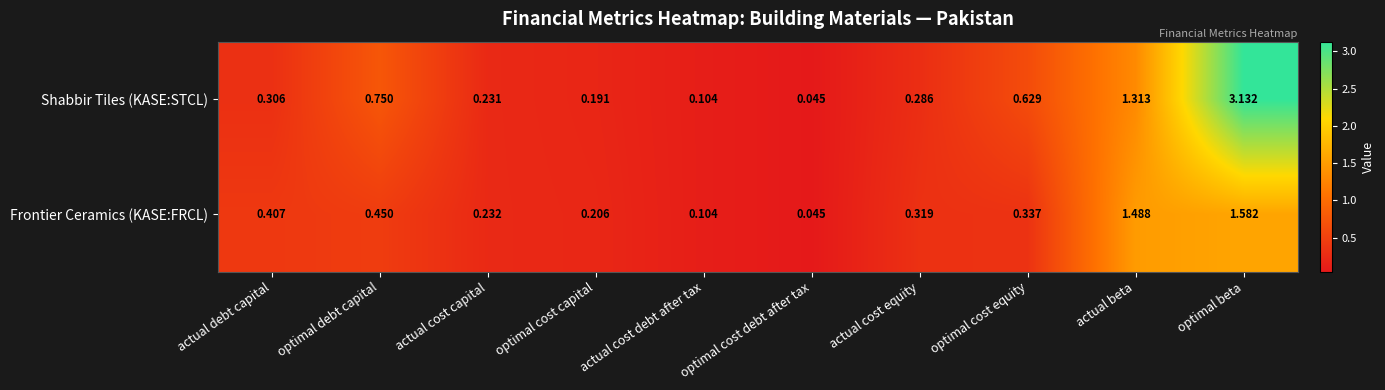

List the series in order of their overall mean, highest first.

Shabbir Tiles (KASE:STCL), Frontier Ceramics (KASE:FRCL)